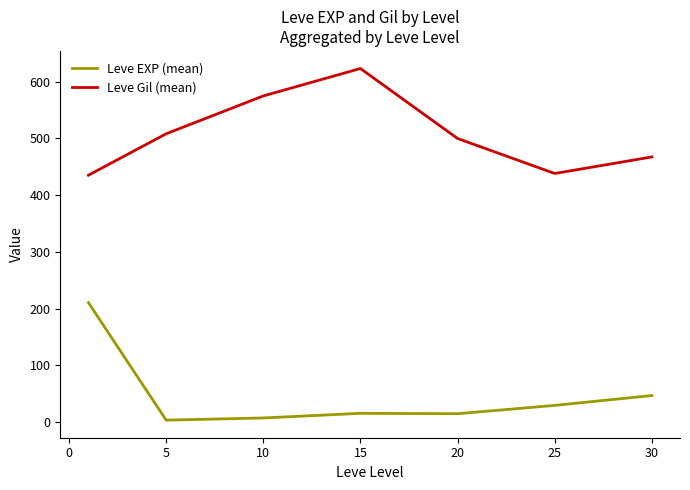

True or false: Leve Gil (mean) and Leve EXP (mean) cross at least once.

False